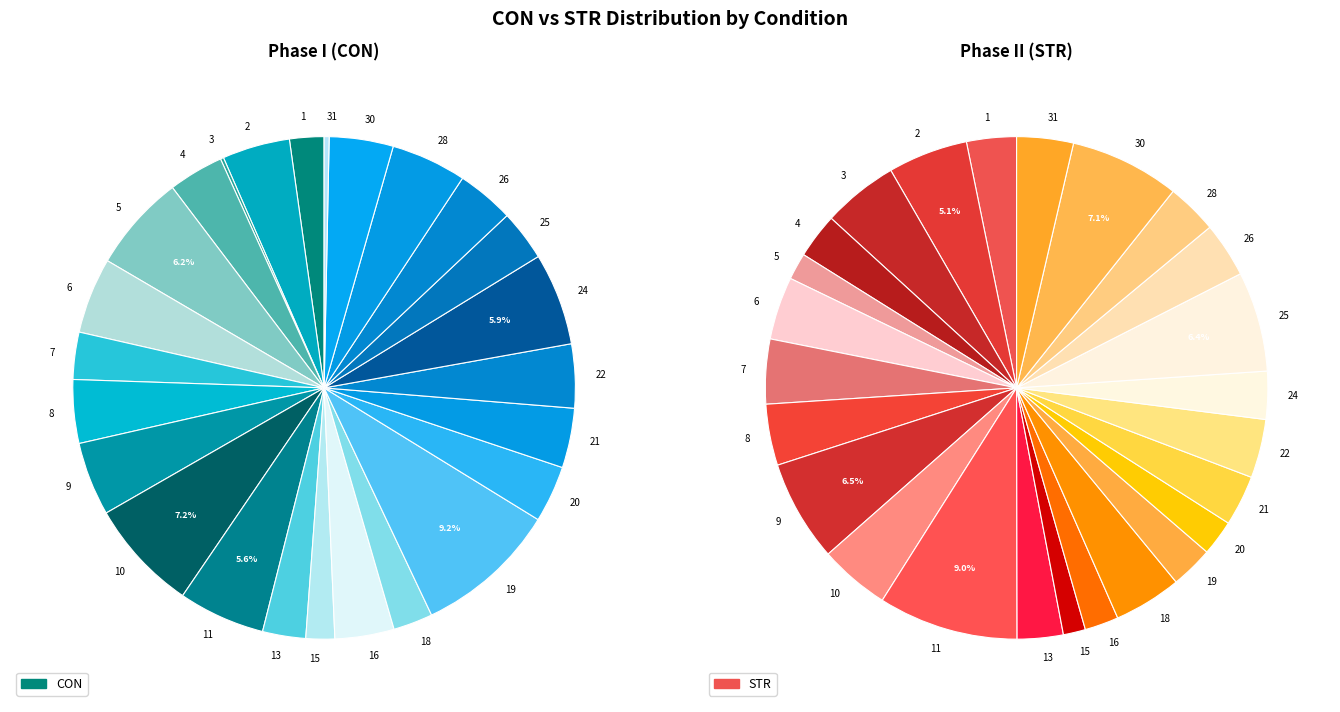

Rank the series by their maximum value, from highest to lowest.

STR, CON